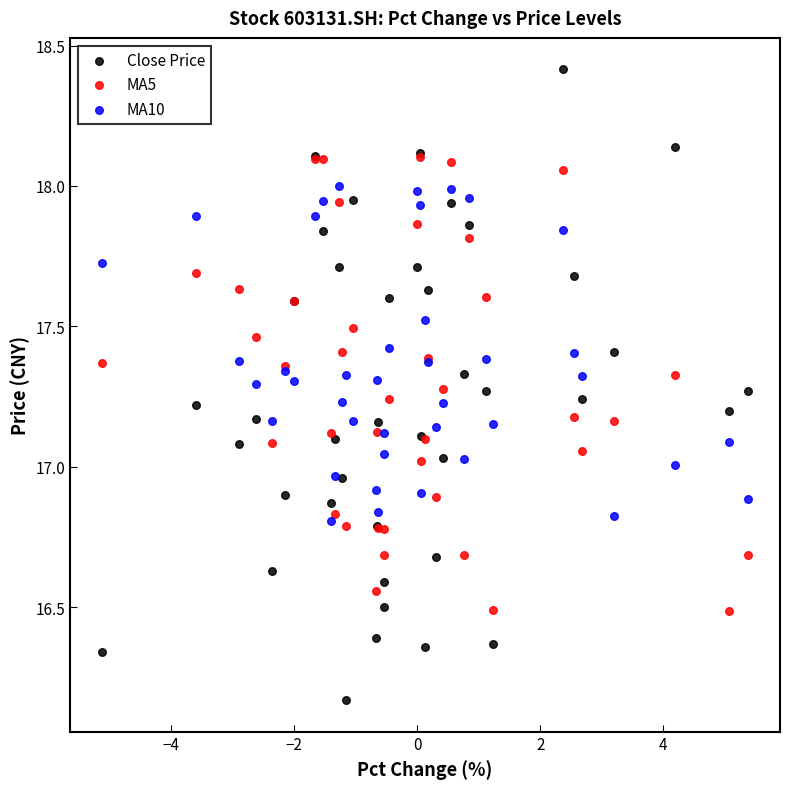

Which series reaches the minimum Y coordinate?

Close Price